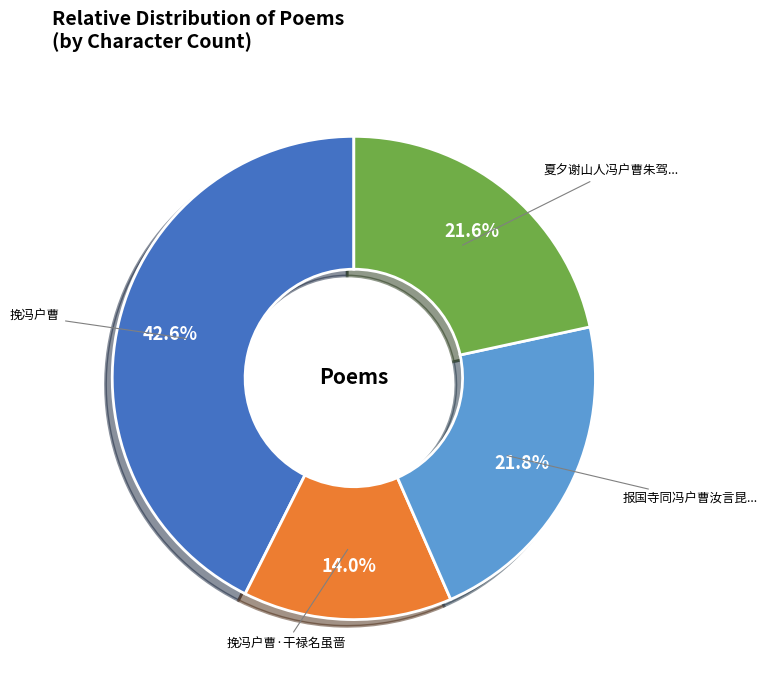

Is there any slice that represents more than half of the pie?

No